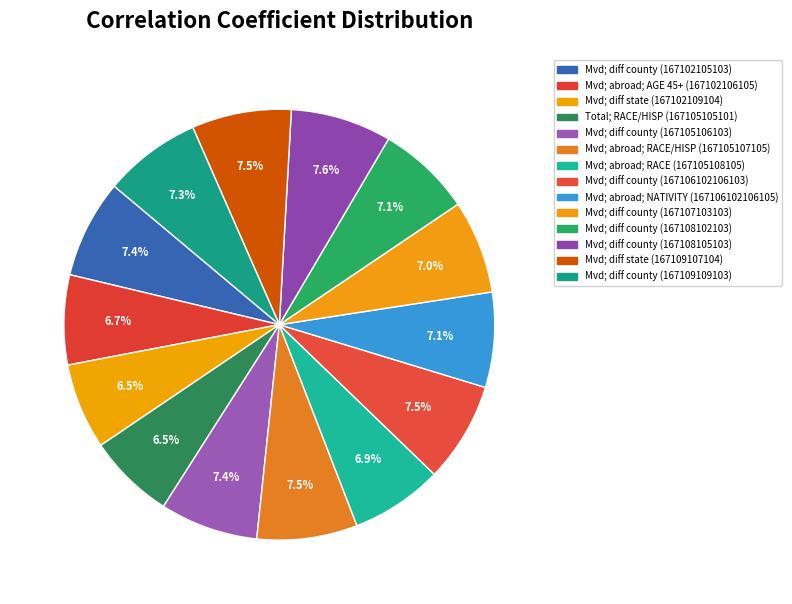

Rank the categories by value from highest to lowest.

Moved; from different county, same state (167108105103), Moved; from abroad; RACE AND HISPANIC (167105107105), Moved; from different county, same state (167106102106103), Moved; from different state (167109107104), Moved; from different county, same state (167102105103), Moved; from different county, same state (167105106103), Moved; from different county, same state (167109109103), Moved; from abroad; NATIVITY (167106102106105), Moved; from different county, same state (167108102103), Moved; from different county, same state (167107103103), Moved; from abroad; RACE (167105108105), Moved; from abroad; AGE 45+ (167102106105), Total; RACE AND HISPANIC (167105105101), Moved; from different state (167102109104)